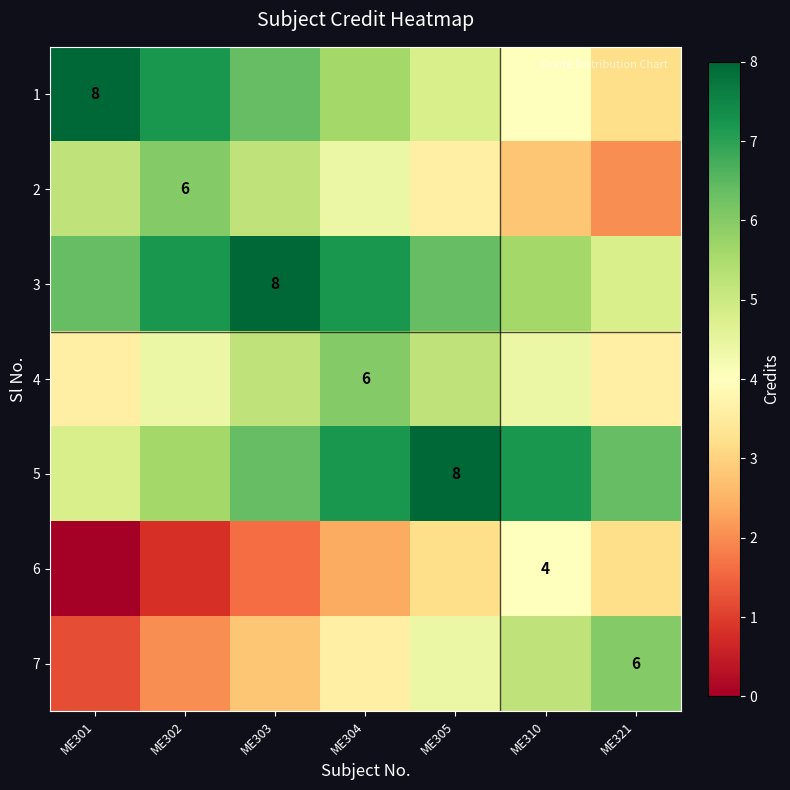

The 1 series shows 6.4 at ME303. True or false?

True